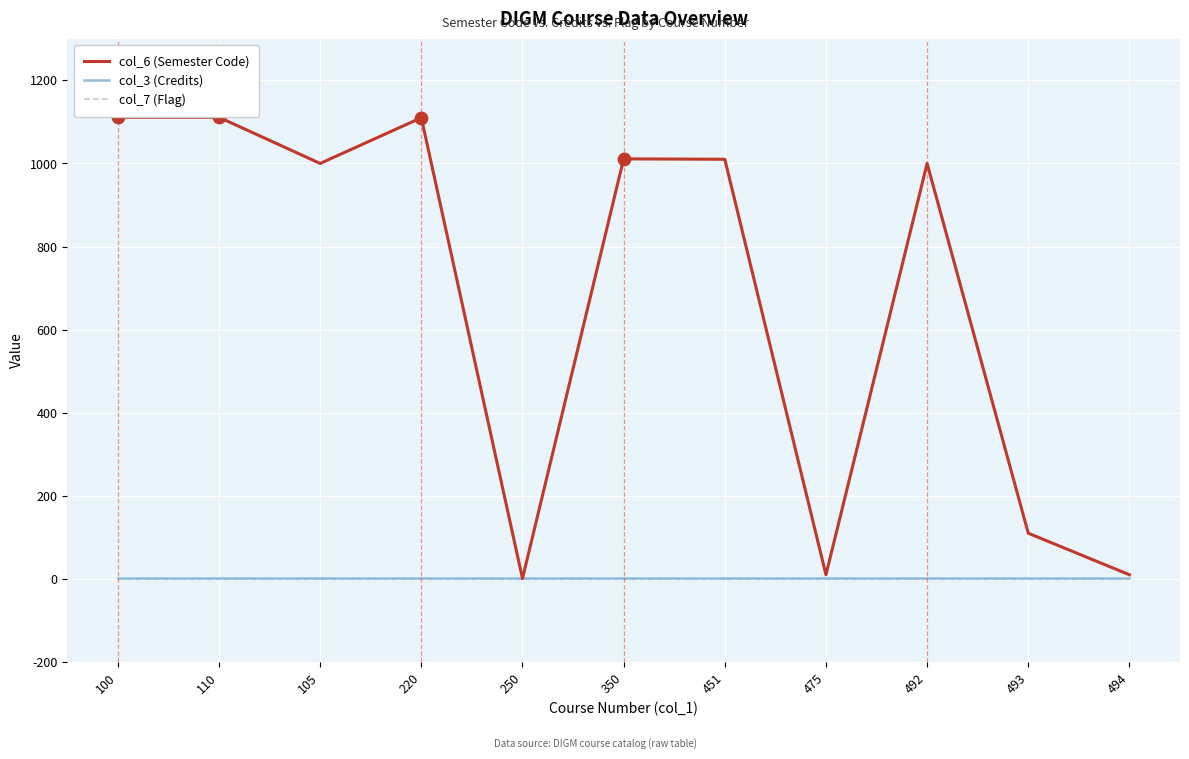

Which series has the largest total across all categories?

col_6 (Semester Code)